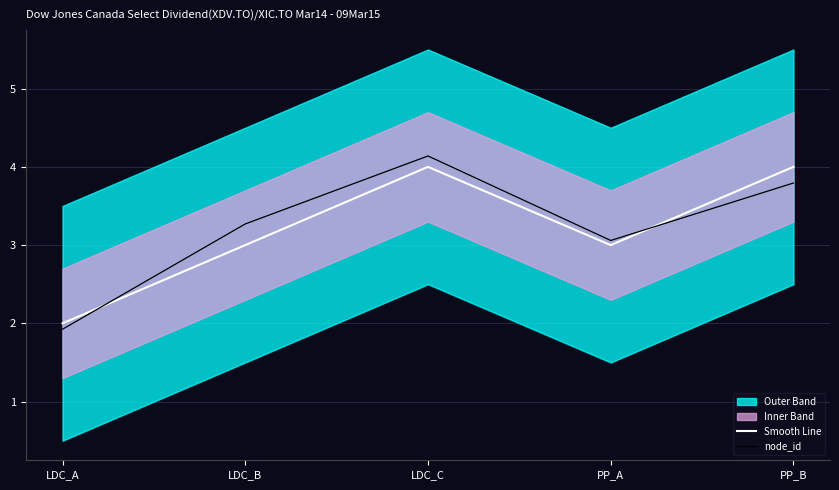

The node_id series shows 0.7 at LDC_A. True or false?

False